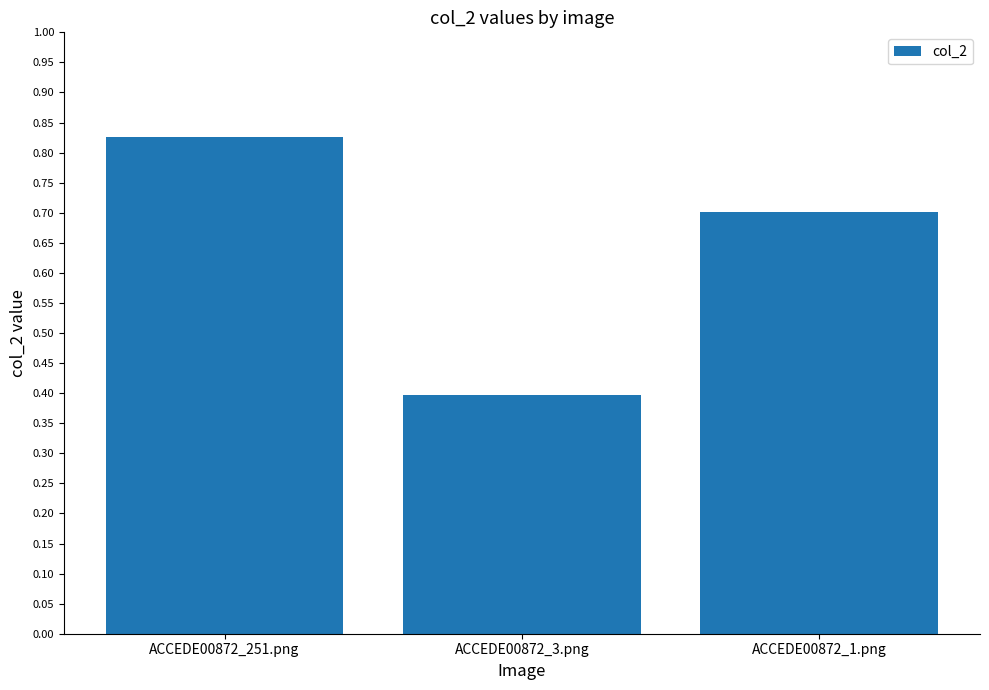

What is the value of the 3rd bar from the left?

0.7